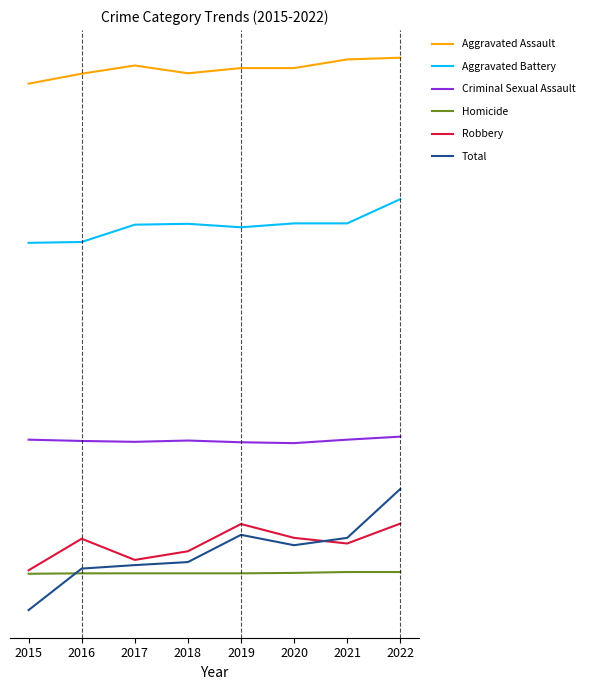

The Robbery series shows 928 at 2020. True or false?

False